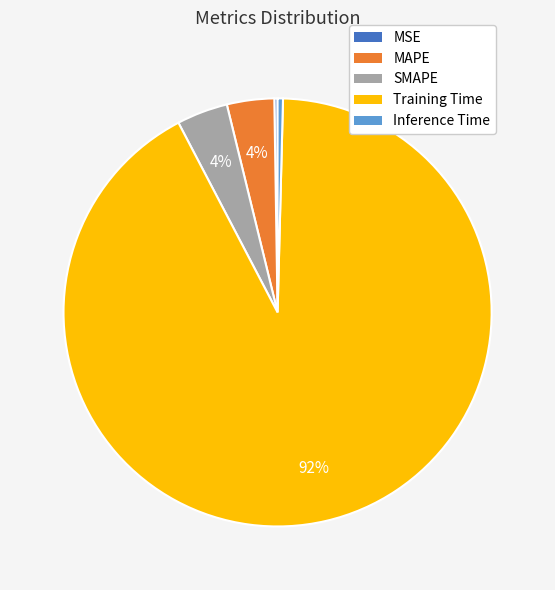

Which slice is the largest?

Training Time